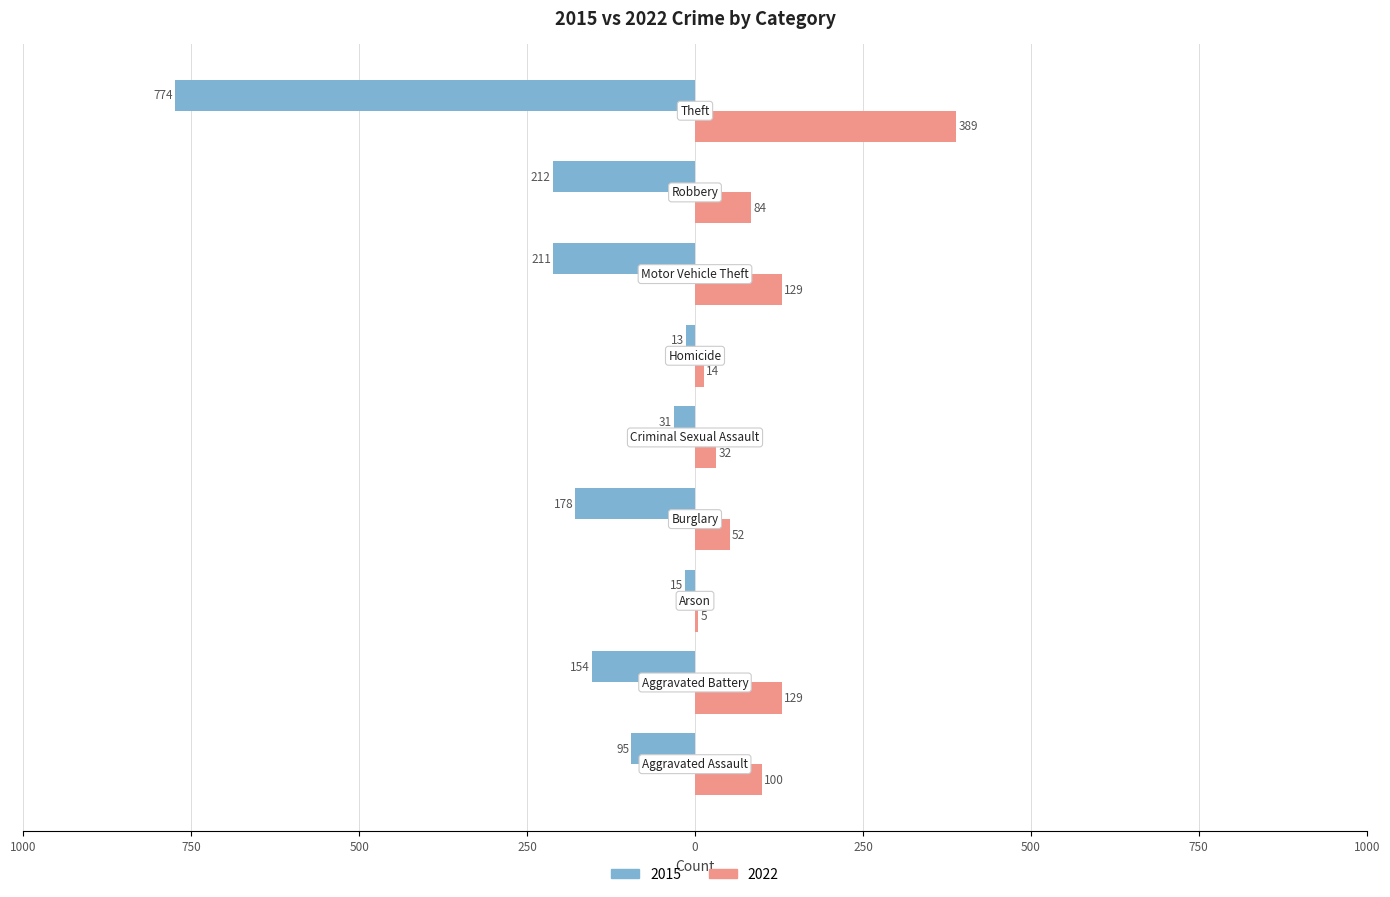

What are all the series names shown in the legend?

2015, 2022